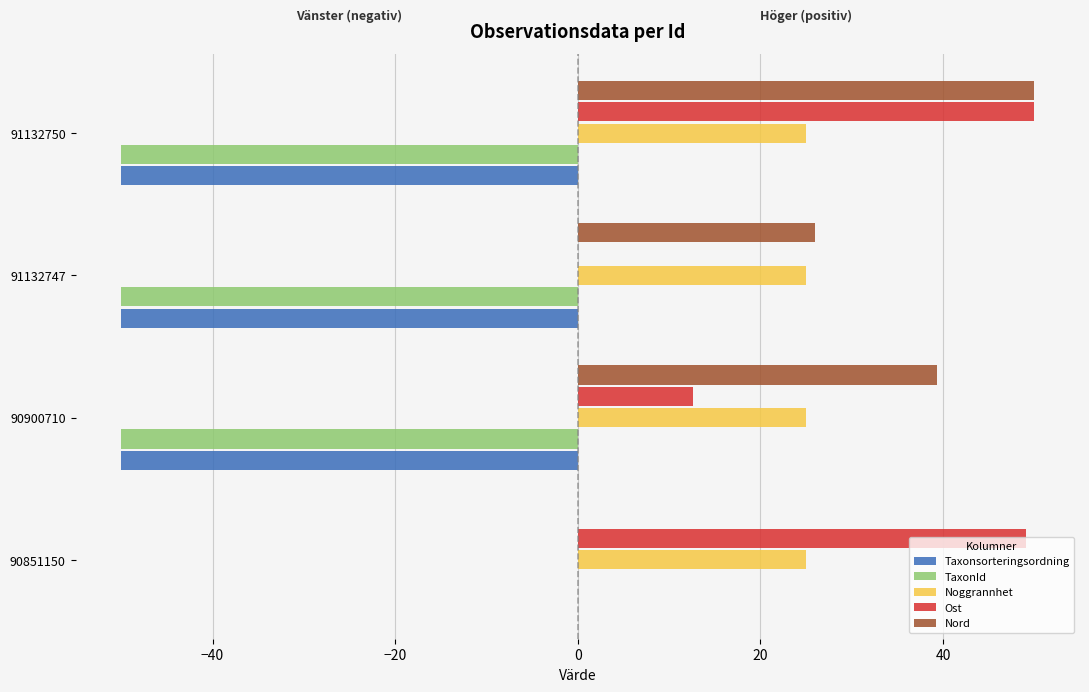

Is it true that Nord equals 50.0 at 91132750?

True